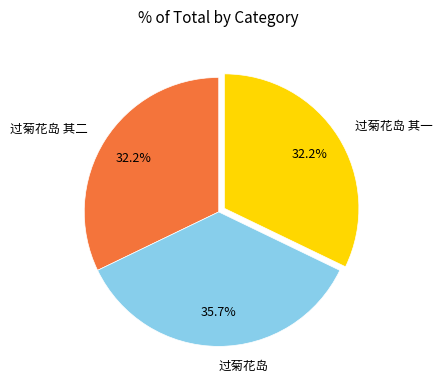

To the nearest percent, what is the combined percentage of 过菊花岛 其二 and 过菊花岛 其一?

64%